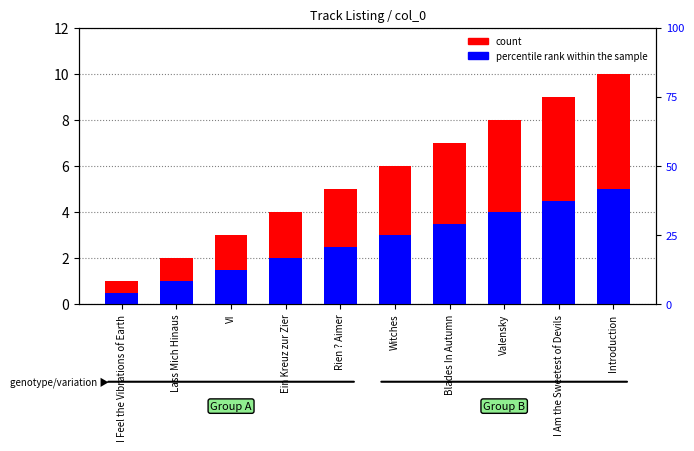

What is the label of the 1st bar from the left?

I Feel the Vibrations of Earth